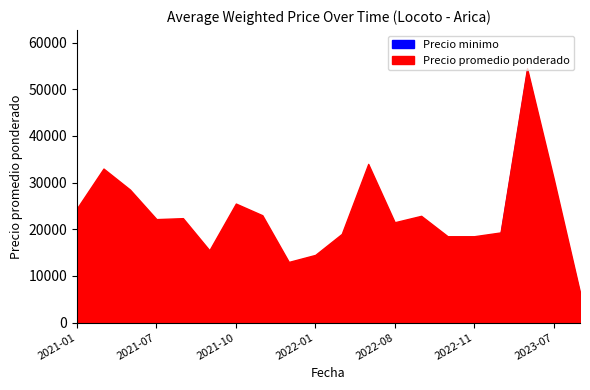

True or false: Precio promedio ponderado and Precio minimo intersect in this chart.

False